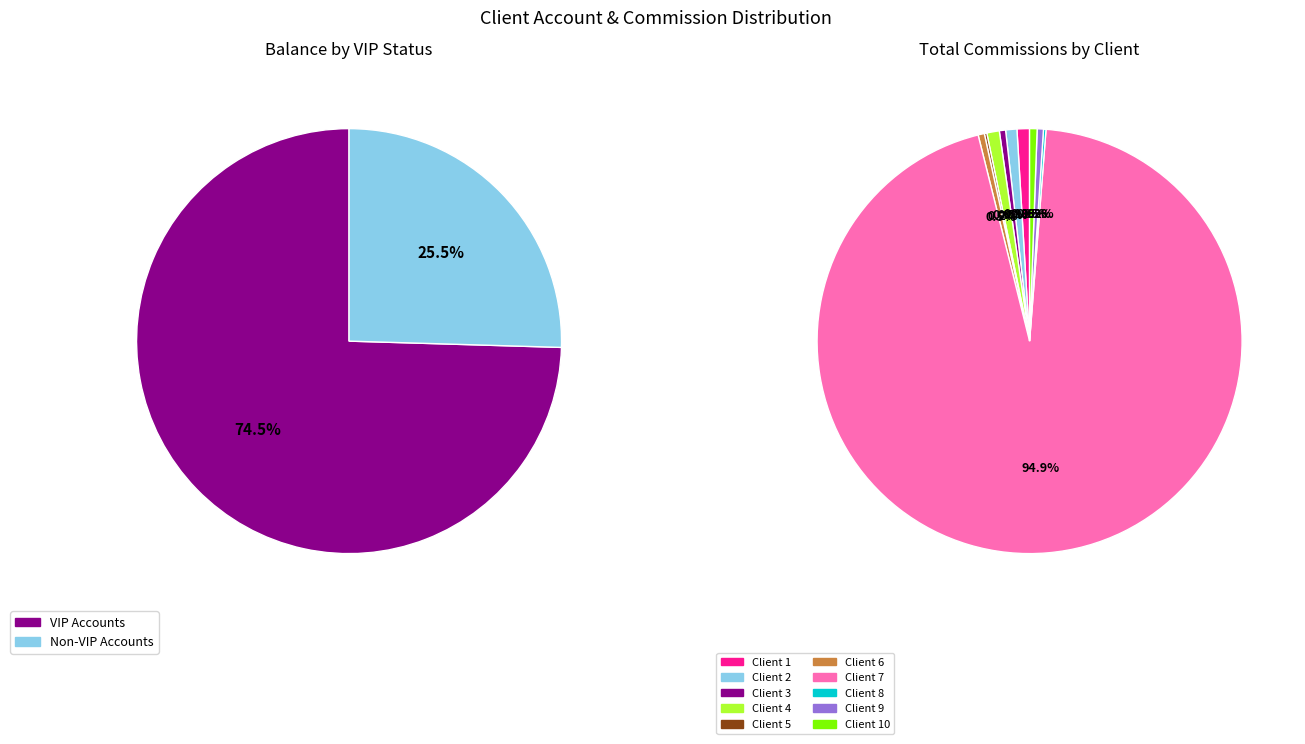

What percentage is the 0 slice, to the nearest percent?

75%